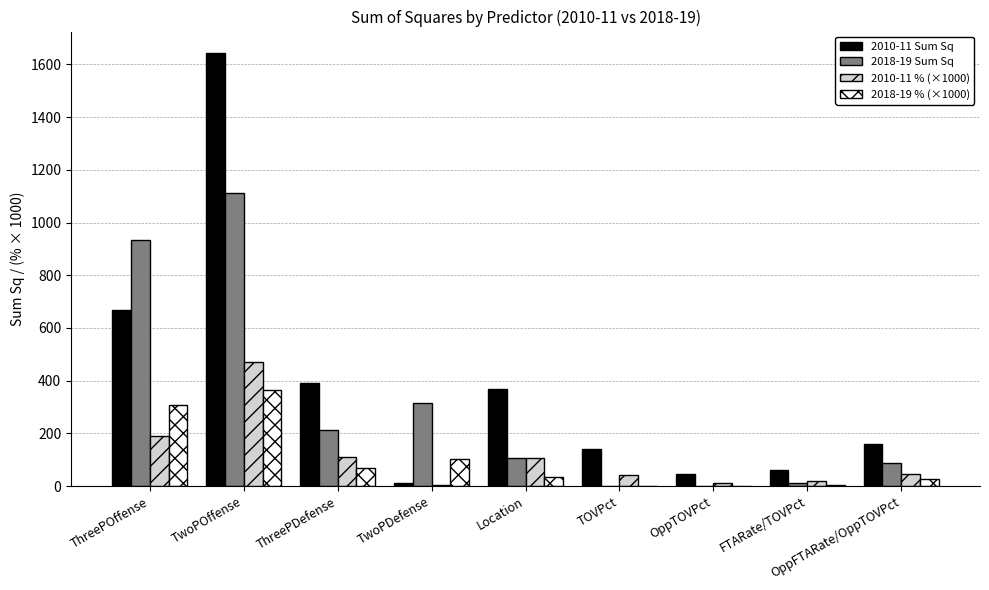

At which category is the sum across all series the highest?

TwoPOffense